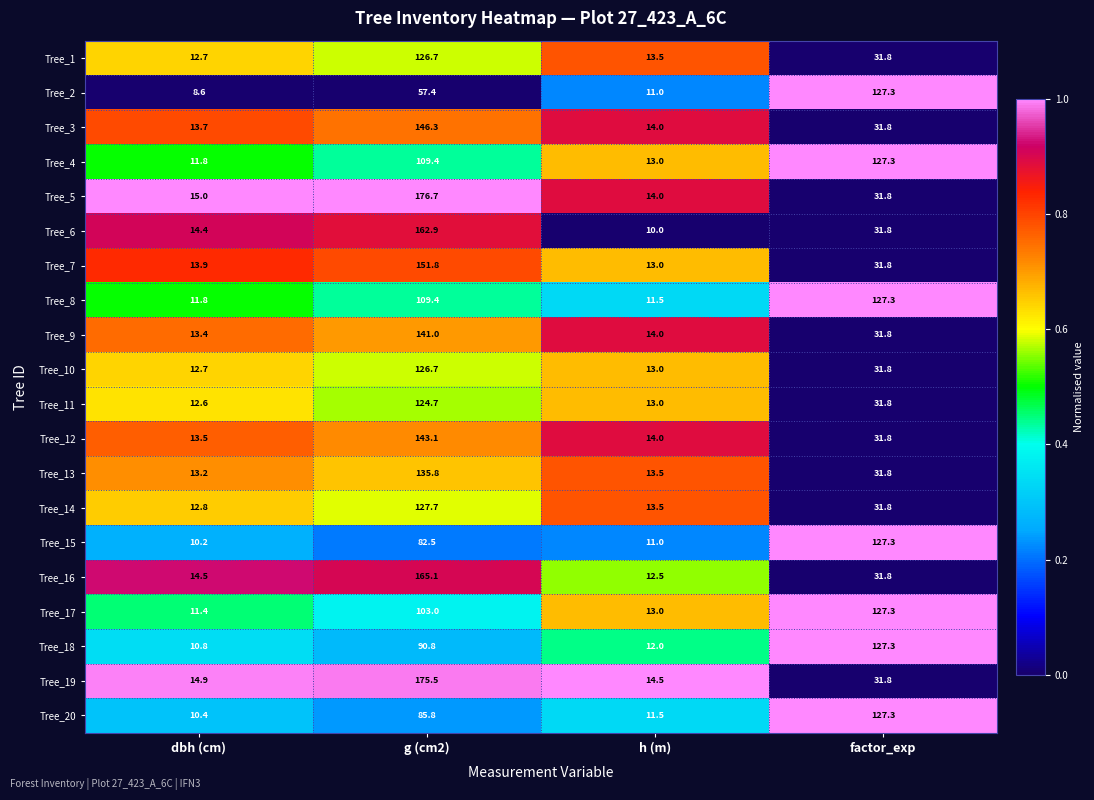

What is the highest value of the Tree_5 series?

176.7